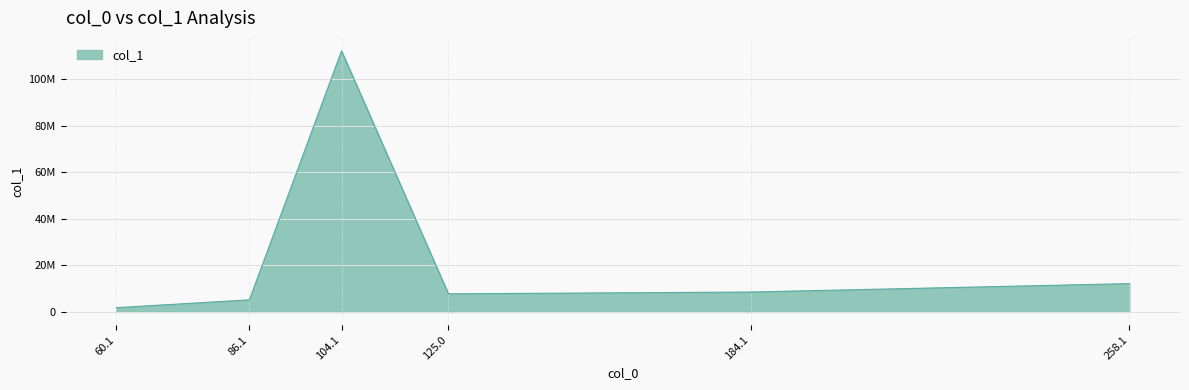

Which category has the lowest value across all series?

60.1